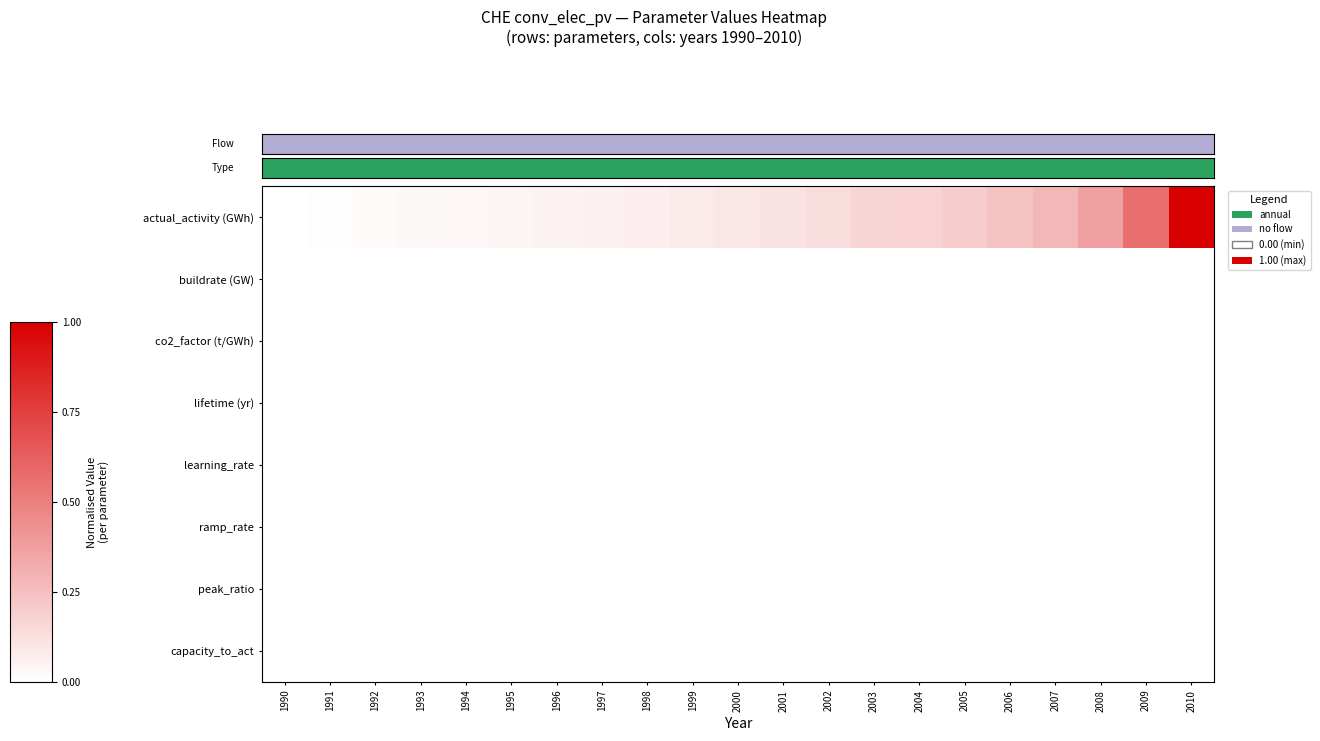

Reading left to right, transcribe all the data shown in this chart.

actual_activity (GWh): 1990=0.0	1991=0.0	1992=0.0	1993=0.0	1994=0.0	1995=0.0	1996=0.1	1997=0.1	1998=0.1	1999=0.1	2000=0.1	2001=0.1	2002=0.1	2003=0.2	2004=0.2	2005=0.2	2006=0.2	2007=0.3	2008=0.4	2009=0.6	2010=1.0
buildrate (GW): 1990=0.0	1991=0.0	1992=0.0	1993=0.0	1994=0.0	1995=0.0	1996=0.0	1997=0.0	1998=0.0	1999=0.0	2000=0.0	2001=0.0	2002=0.0	2003=0.0	2004=0.0	2005=0.0	2006=0.0	2007=0.0	2008=0.0	2009=0.0	2010=0.0
co2_factor (t/GWh): 1990=0.0	1991=0.0	1992=0.0	1993=0.0	1994=0.0	1995=0.0	1996=0.0	1997=0.0	1998=0.0	1999=0.0	2000=0.0	2001=0.0	2002=0.0	2003=0.0	2004=0.0	2005=0.0	2006=0.0	2007=0.0	2008=0.0	2009=0.0	2010=0.0
lifetime (yr): 1990=0.0	1991=0.0	1992=0.0	1993=0.0	1994=0.0	1995=0.0	1996=0.0	1997=0.0	1998=0.0	1999=0.0	2000=0.0	2001=0.0	2002=0.0	2003=0.0	2004=0.0	2005=0.0	2006=0.0	2007=0.0	2008=0.0	2009=0.0	2010=0.0
learning_rate: 1990=0.0	1991=0.0	1992=0.0	1993=0.0	1994=0.0	1995=0.0	1996=0.0	1997=0.0	1998=0.0	1999=0.0	2000=0.0	2001=0.0	2002=0.0	2003=0.0	2004=0.0	2005=0.0	2006=0.0	2007=0.0	2008=0.0	2009=0.0	2010=0.0
ramp_rate: 1990=0.0	1991=0.0	1992=0.0	1993=0.0	1994=0.0	1995=0.0	1996=0.0	1997=0.0	1998=0.0	1999=0.0	2000=0.0	2001=0.0	2002=0.0	2003=0.0	2004=0.0	2005=0.0	2006=0.0	2007=0.0	2008=0.0	2009=0.0	2010=0.0
peak_ratio: 1990=0.0	1991=0.0	1992=0.0	1993=0.0	1994=0.0	1995=0.0	1996=0.0	1997=0.0	1998=0.0	1999=0.0	2000=0.0	2001=0.0	2002=0.0	2003=0.0	2004=0.0	2005=0.0	2006=0.0	2007=0.0	2008=0.0	2009=0.0	2010=0.0
capacity_to_act: 1990=0.0	1991=0.0	1992=0.0	1993=0.0	1994=0.0	1995=0.0	1996=0.0	1997=0.0	1998=0.0	1999=0.0	2000=0.0	2001=0.0	2002=0.0	2003=0.0	2004=0.0	2005=0.0	2006=0.0	2007=0.0	2008=0.0	2009=0.0	2010=0.0